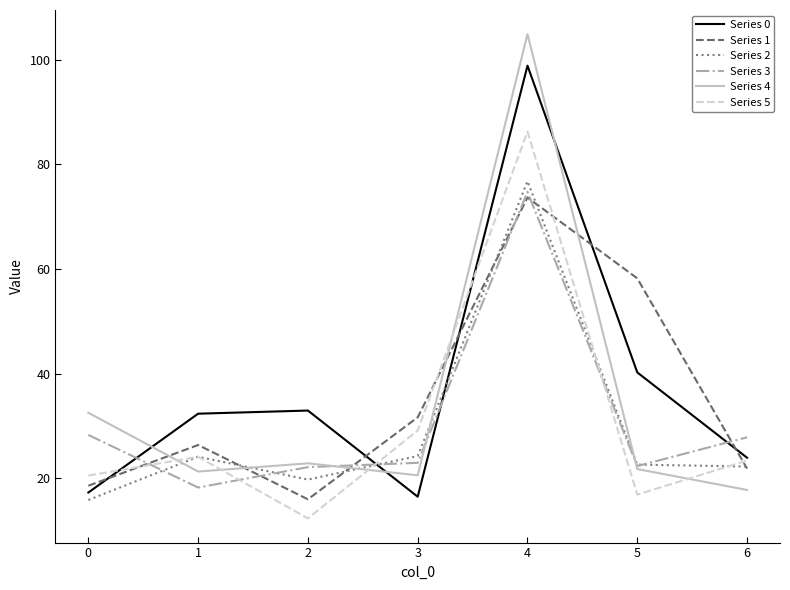

Does the chart display data point markers on the line(s)?

No